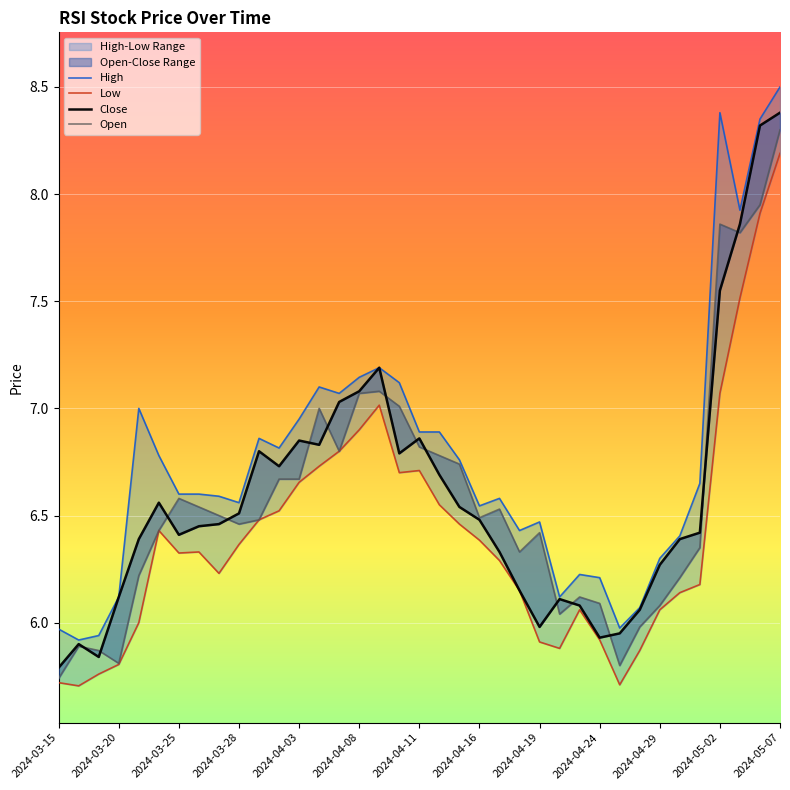

Is this an area chart (filled region under the line)?

No